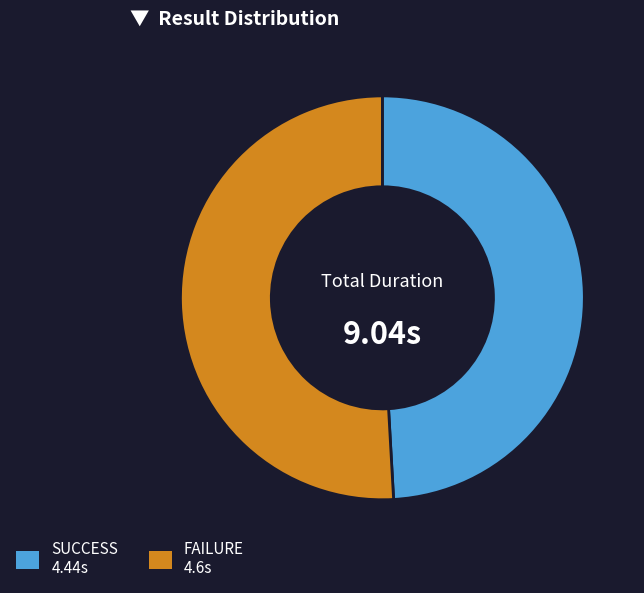

Do SUCCESS and FAILURE together represent more than half of the pie?

Yes